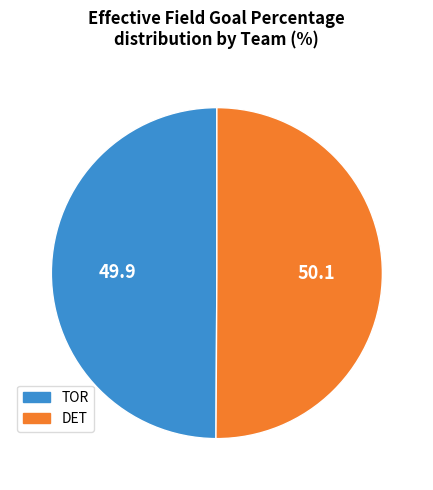

Combined, do DET and TOR account for over 50%?

Yes